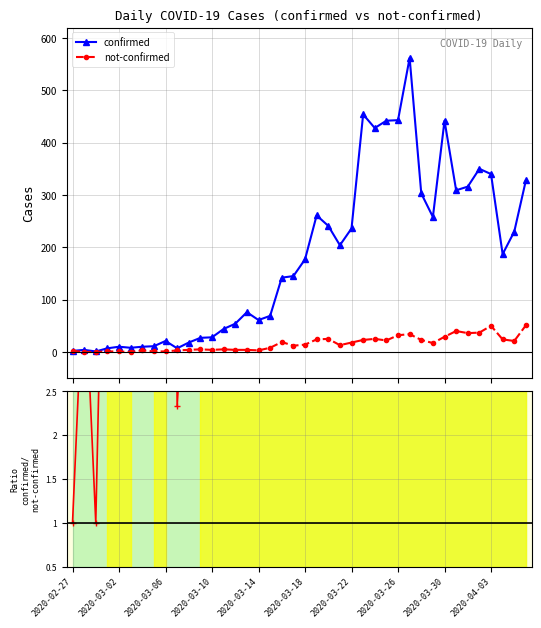

What is the difference between the second highest and second lowest values in the not-confirmed series?

50